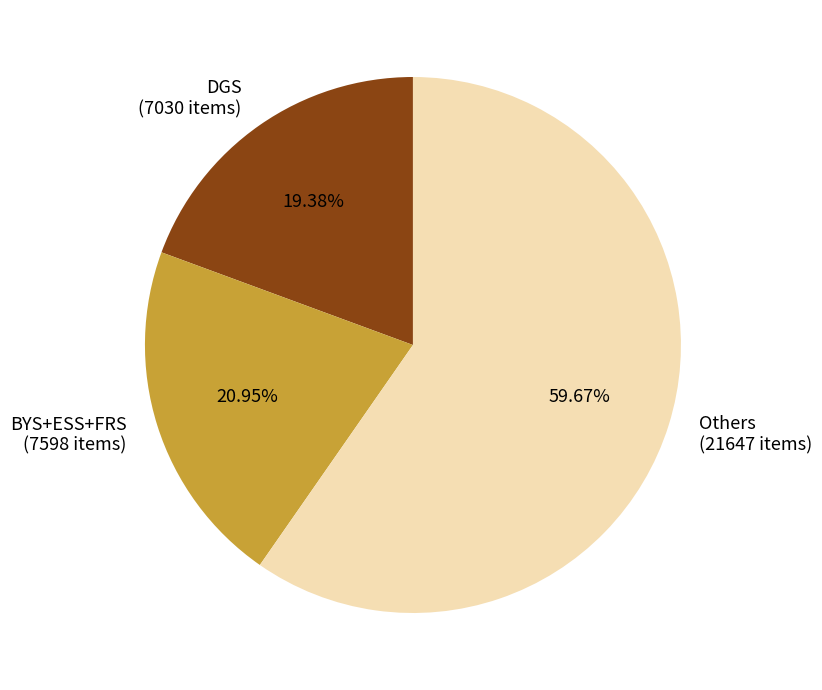

Which category has the smallest portion of the pie?

DGS (7030 items)